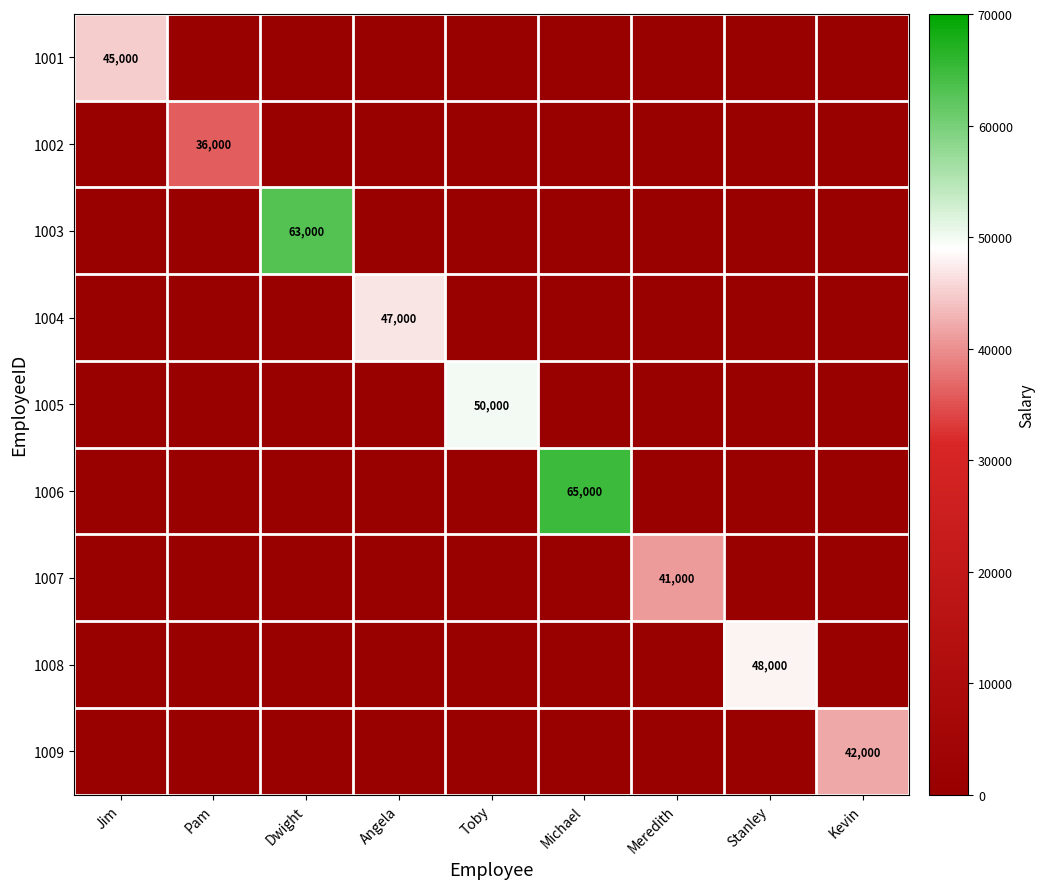

How many series are shown in this chart?

9